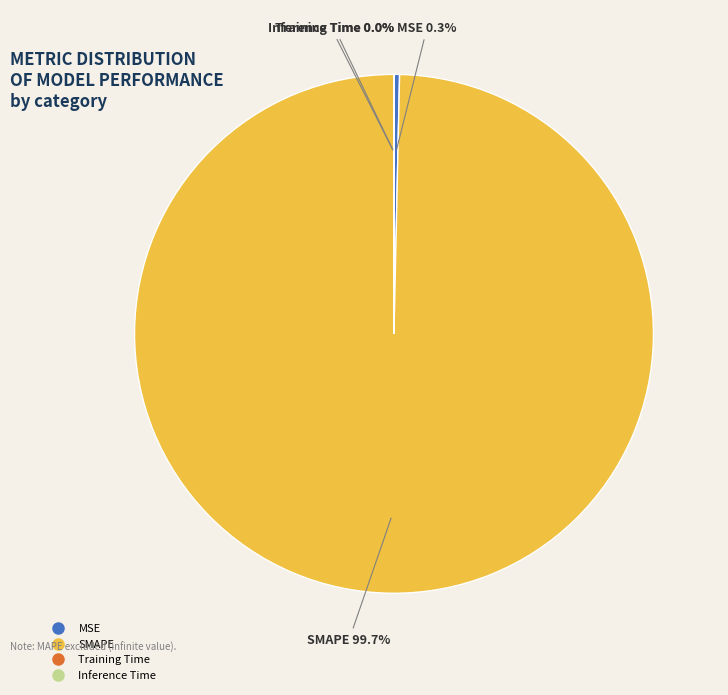

How much of the chart is everything except MSE?

99.7%